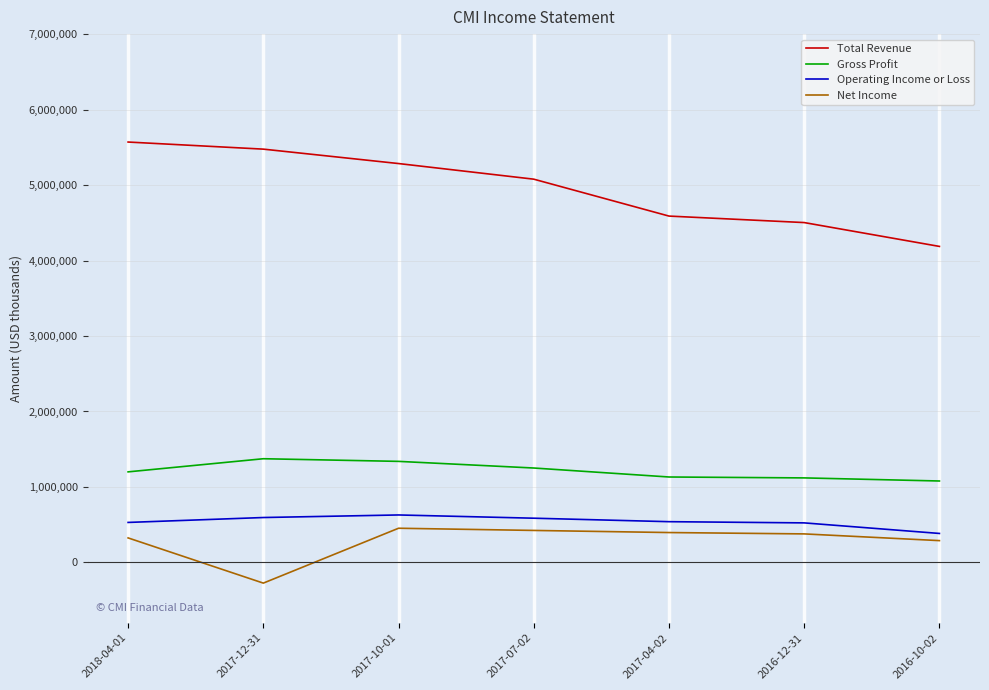

What is the difference between the maximum and minimum values in the Net Income series?

727000